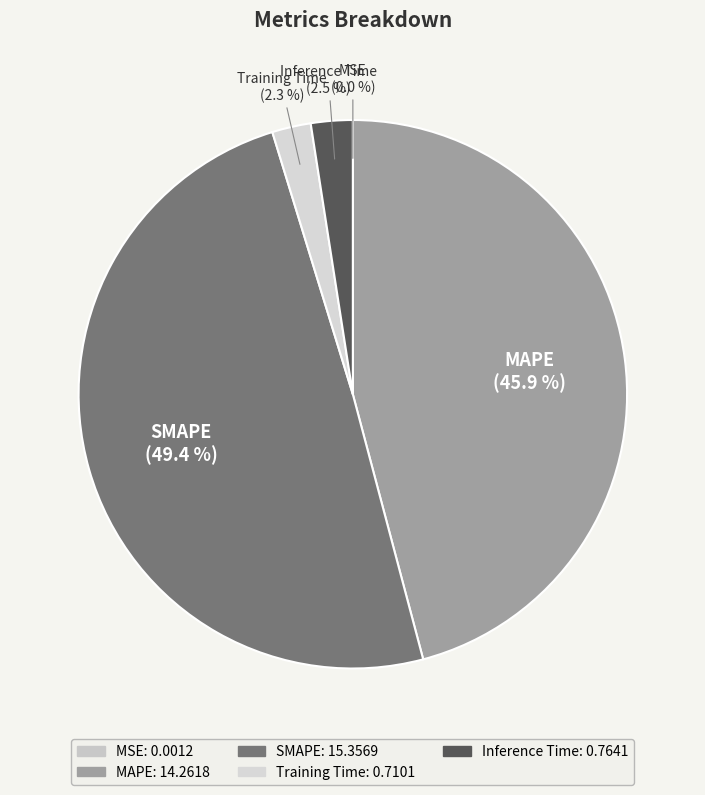

What is the ratio of the value at MAPE to the value at SMAPE?

0.9